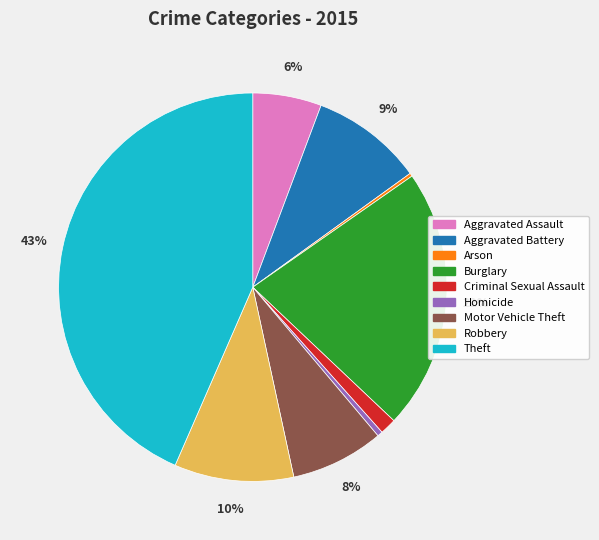

Does any single category account for the majority?

No